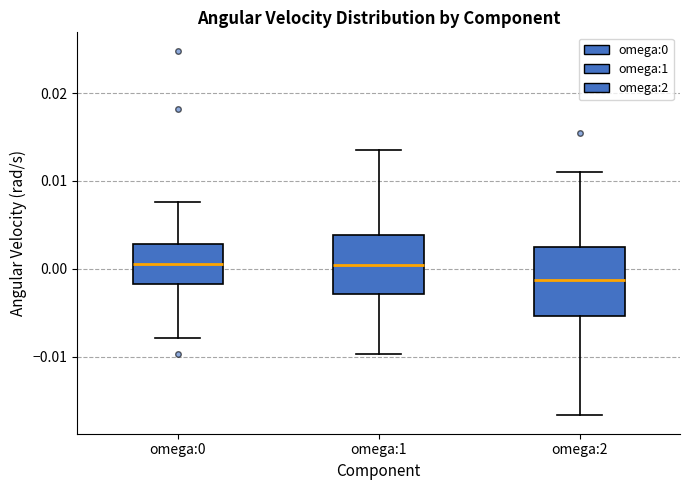

Reading left to right, read every box against the y-axis: the position of its median line, the range the box covers, and the ends of its whiskers. The values are not printed on the chart, so give them approximately, as read against the axis.

omega:0: median 0.001, box -0.002 to 0.003, whiskers -0.008 to 0.008
omega:1: median 0.000, box -0.003 to 0.004, whiskers -0.010 to 0.013
omega:2: median -0.001, box -0.005 to 0.003, whiskers -0.017 to 0.011